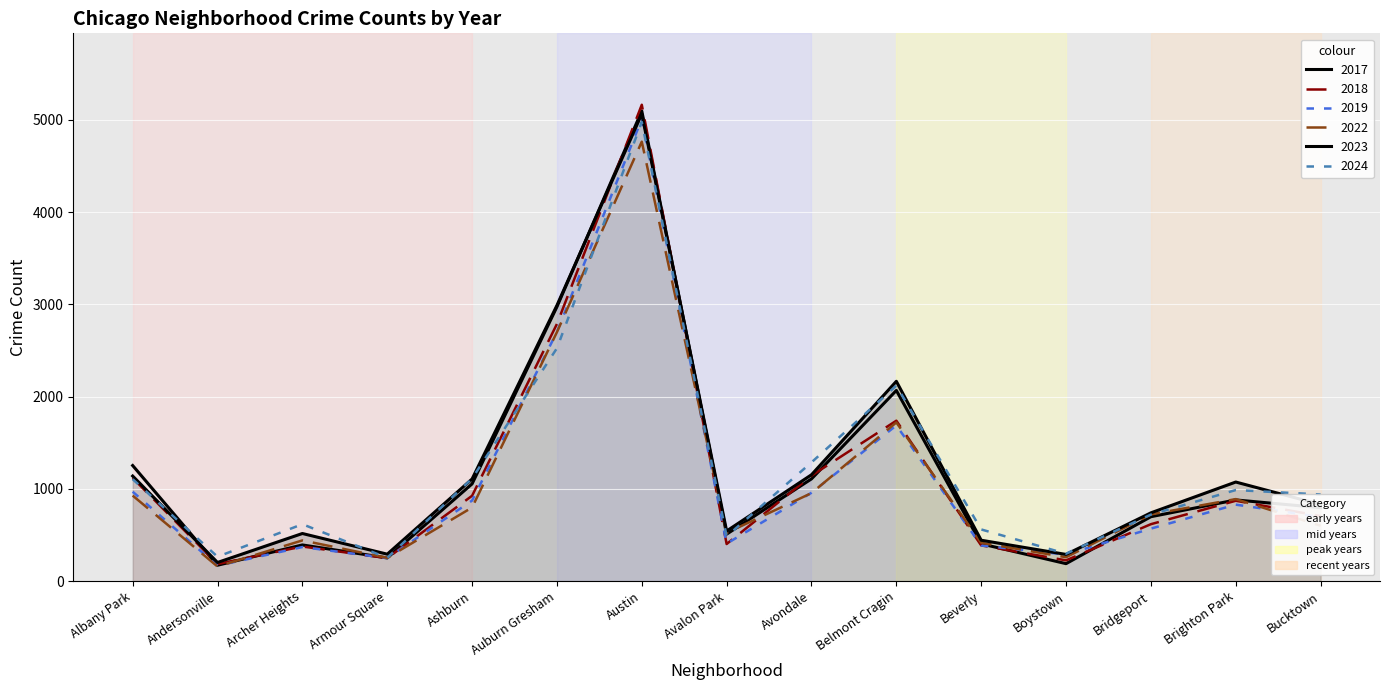

Which label corresponds to the smallest value in the chart?

Andersonville